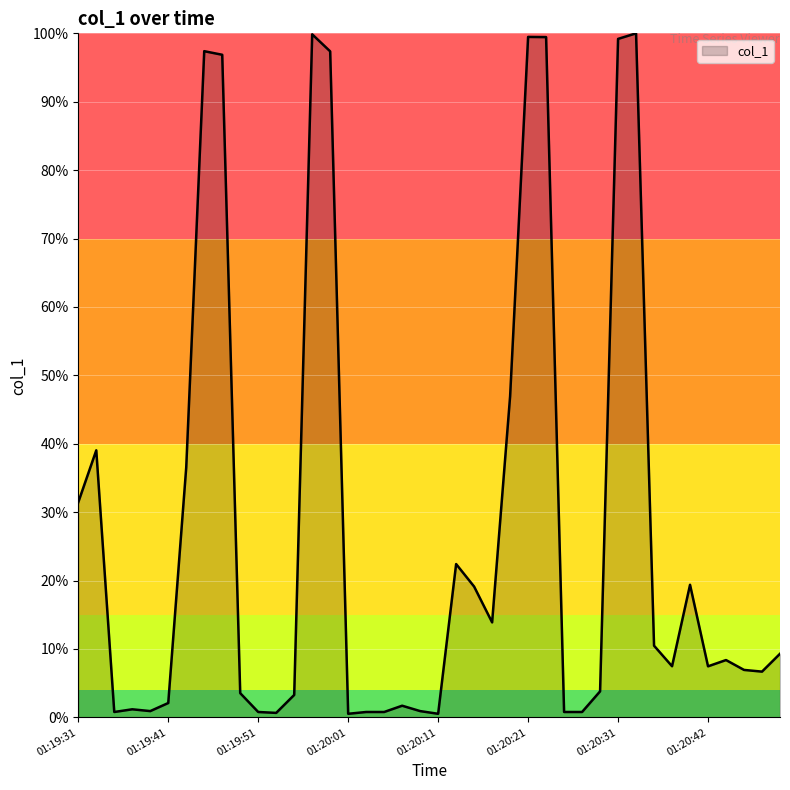

What is the minimum value shown in the chart?

0.5